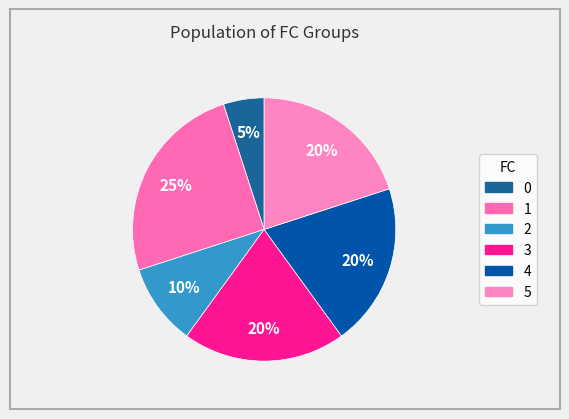

Is the sum of 3 and 0 greater than half?

No